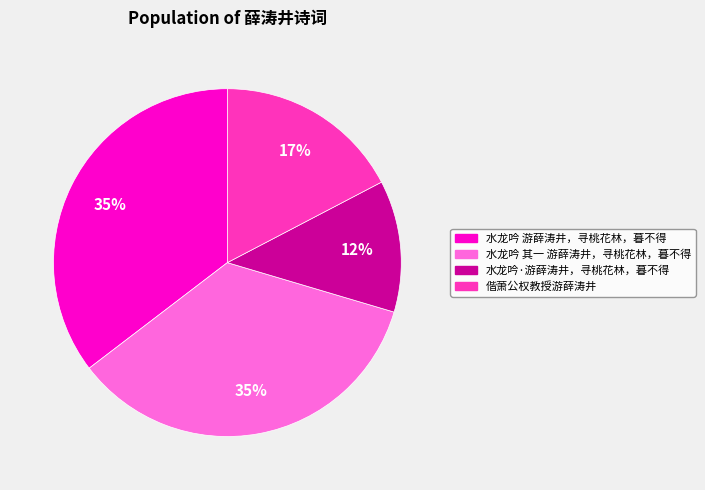

How many segments does this pie chart have?

4